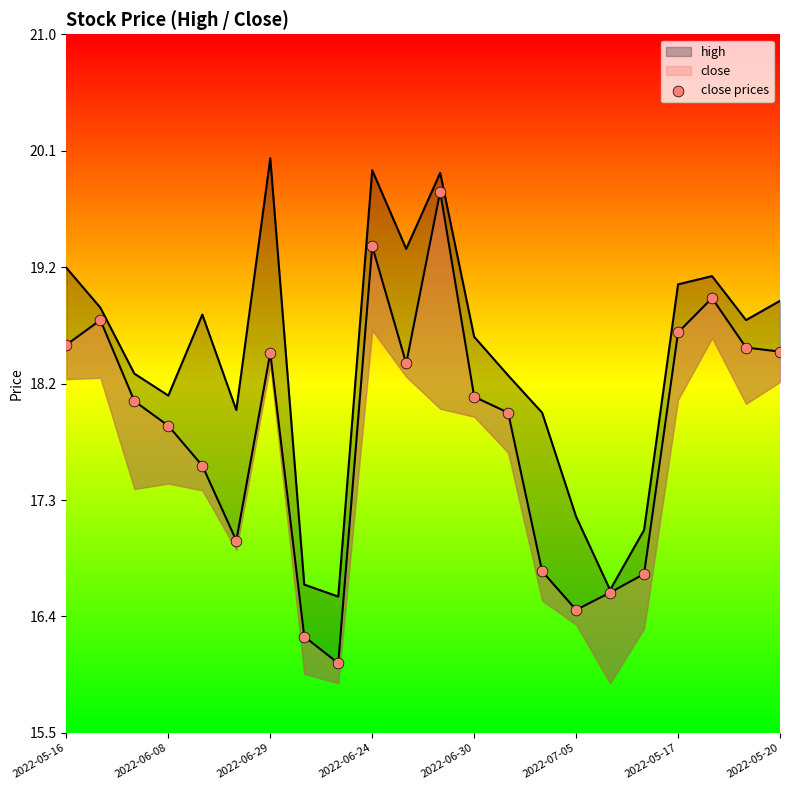

What is the change in value from 2022-05-17 to 11?

+1.3